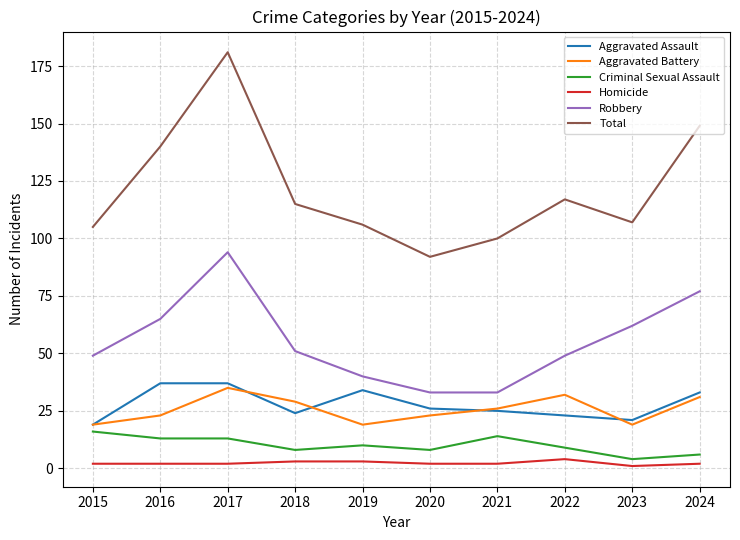

Which series has the largest total across all categories?

Total